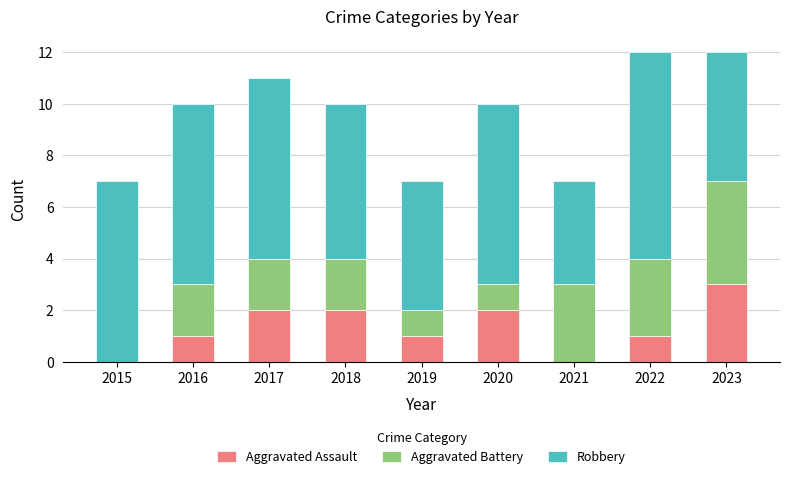

Reading left to right, what are the values for Aggravated Assault?

2015=0	2016=1	2017=2	2018=2	2019=1	2020=2	2021=0	2022=1	2023=3